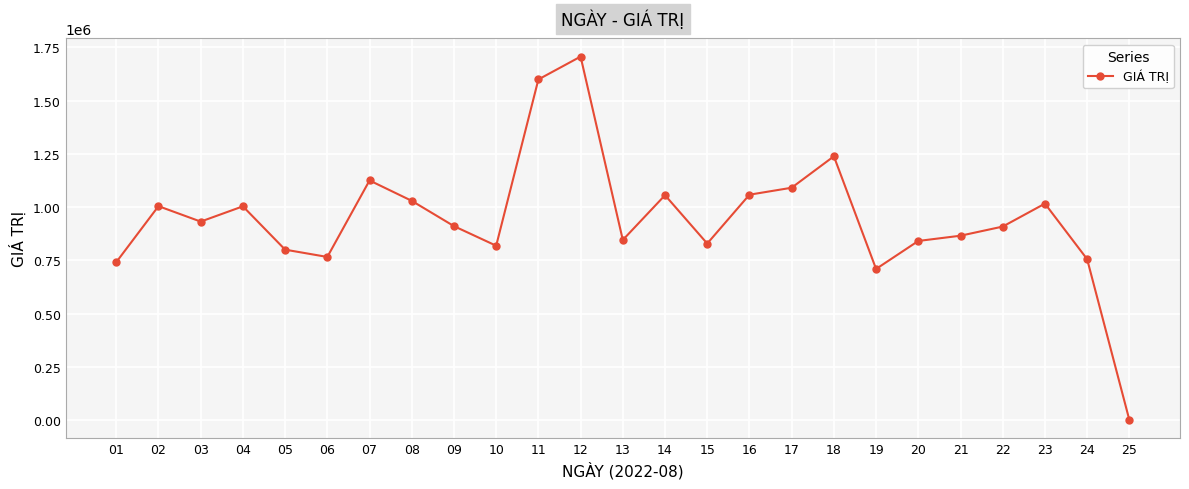

What is the sum of all values?

23650820